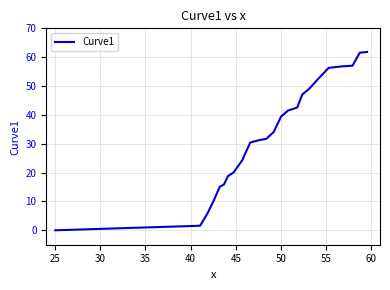

How many series are shown in this chart?

1